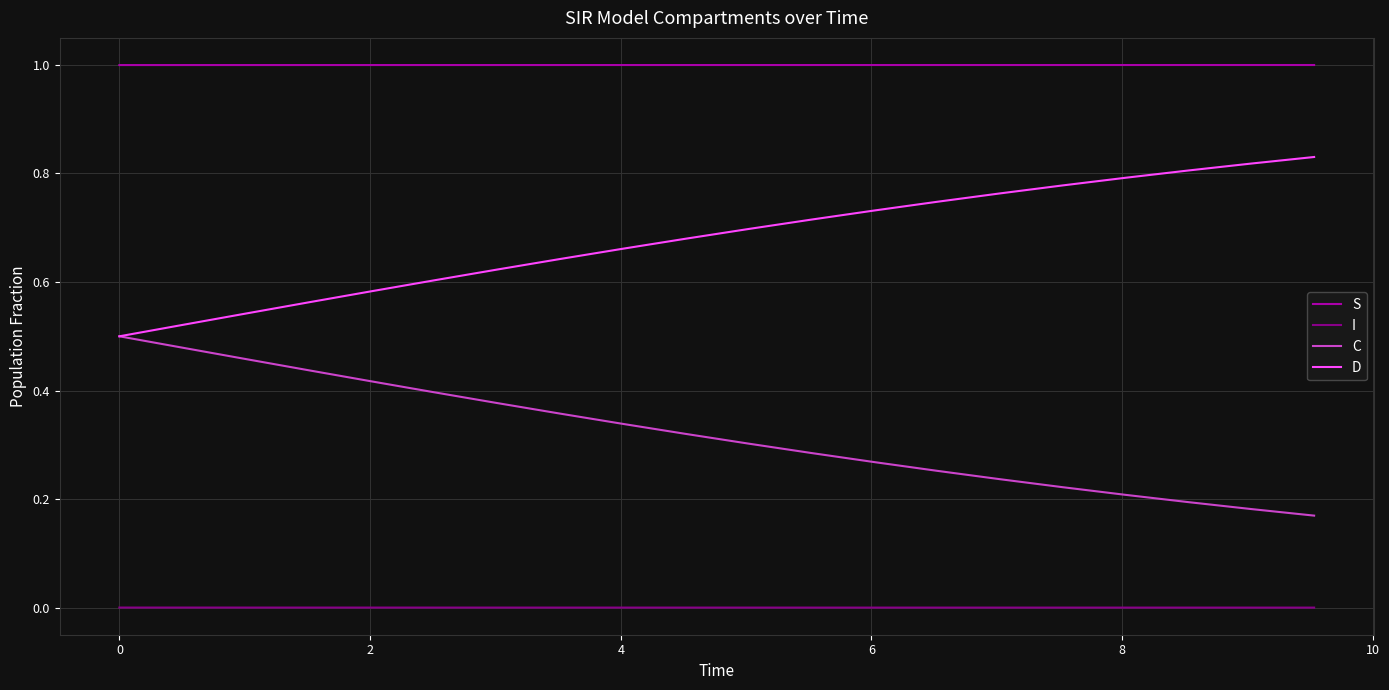

True or false: I and D cross at least once.

False